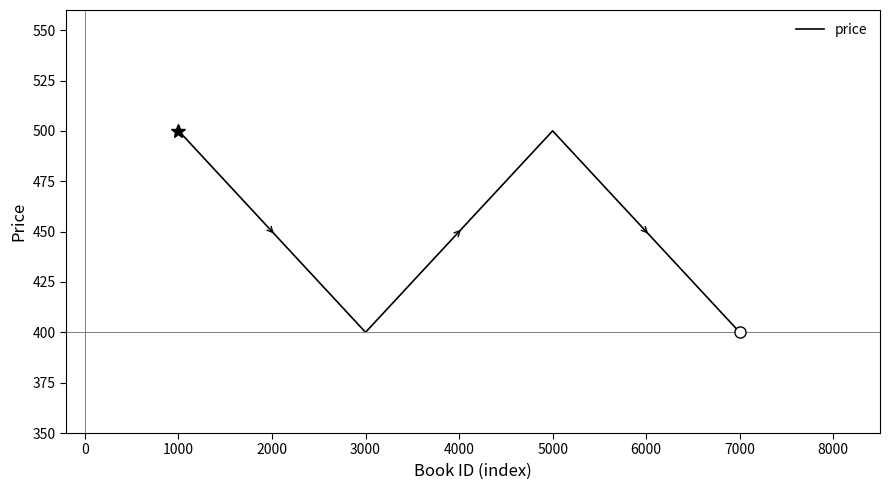

Where does the data first go above 500?

1000